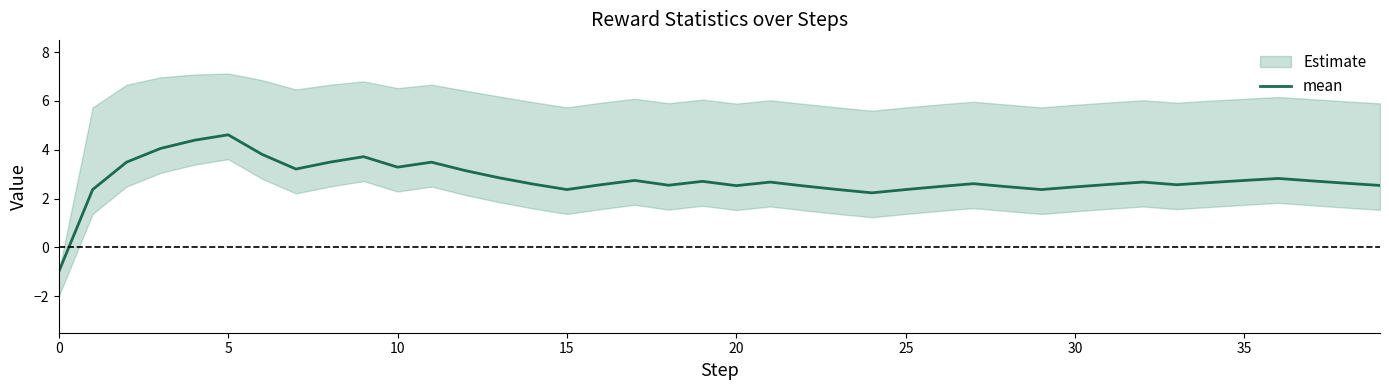

What is the highest value of the mean series?

4.6